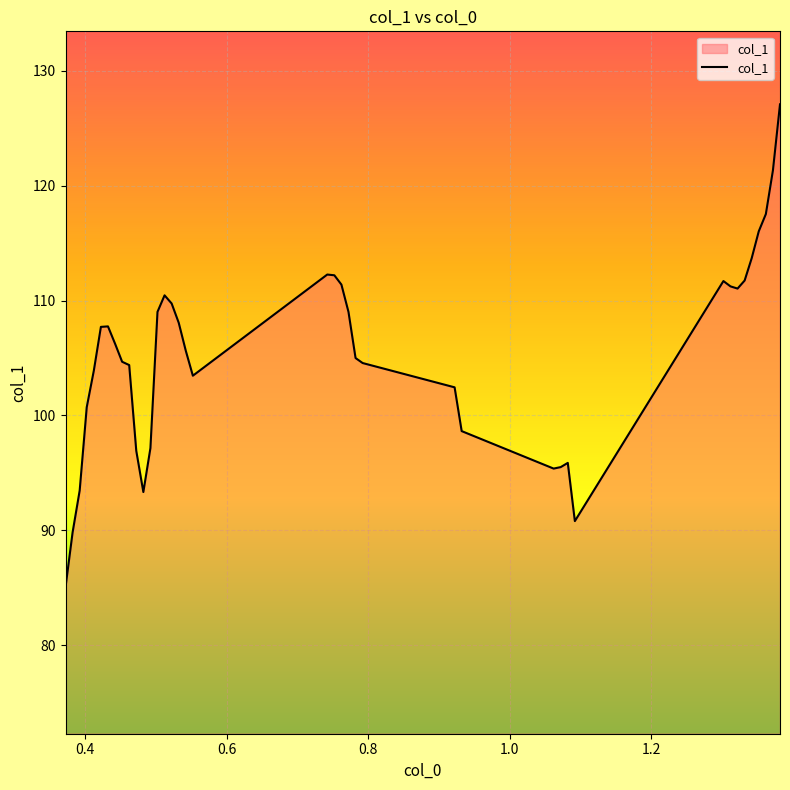

What is the smallest value displayed?

85.0